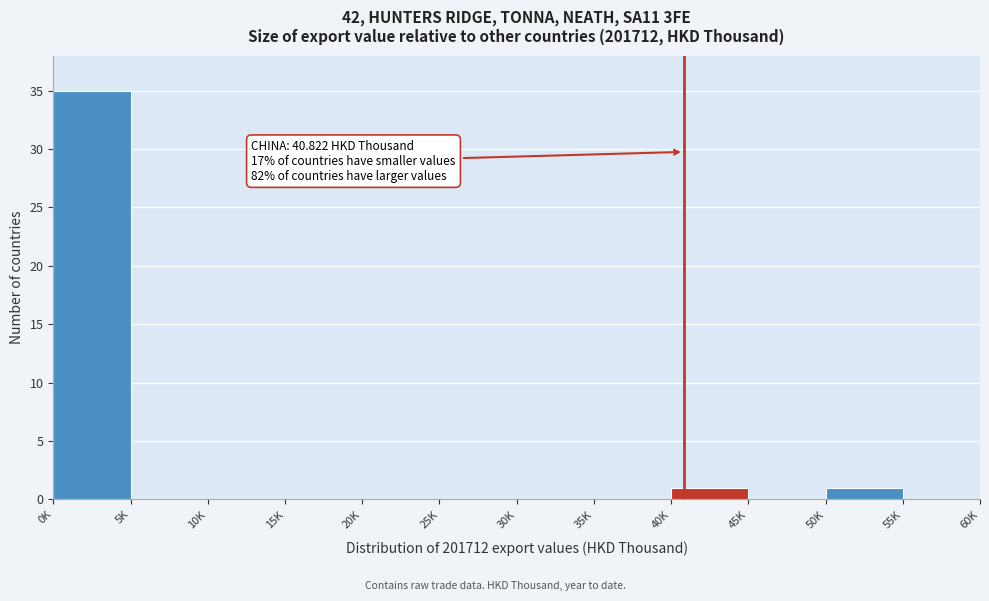

What is the sum of all values?

37